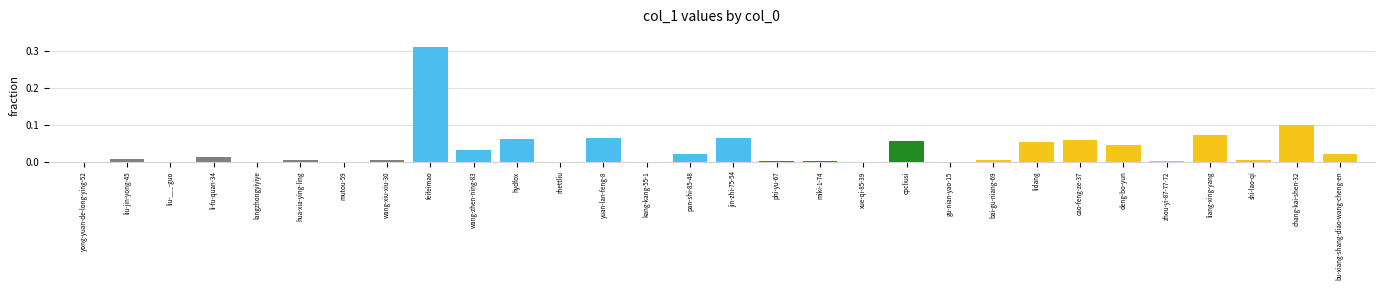

The value at deng-bo-yun is 0.0. True or false?

True